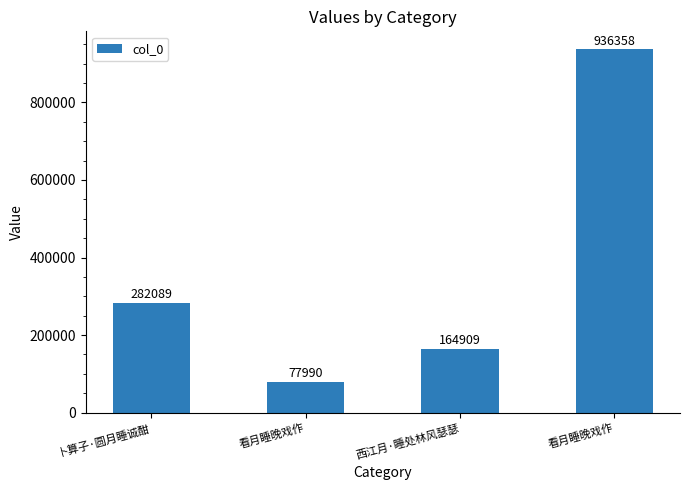

List the labels in order of value, largest first.

看月睡晚戏作, 卜算子·圆月睡诚酣, 西江月·睡处林风瑟瑟, 看月睡晚戏作